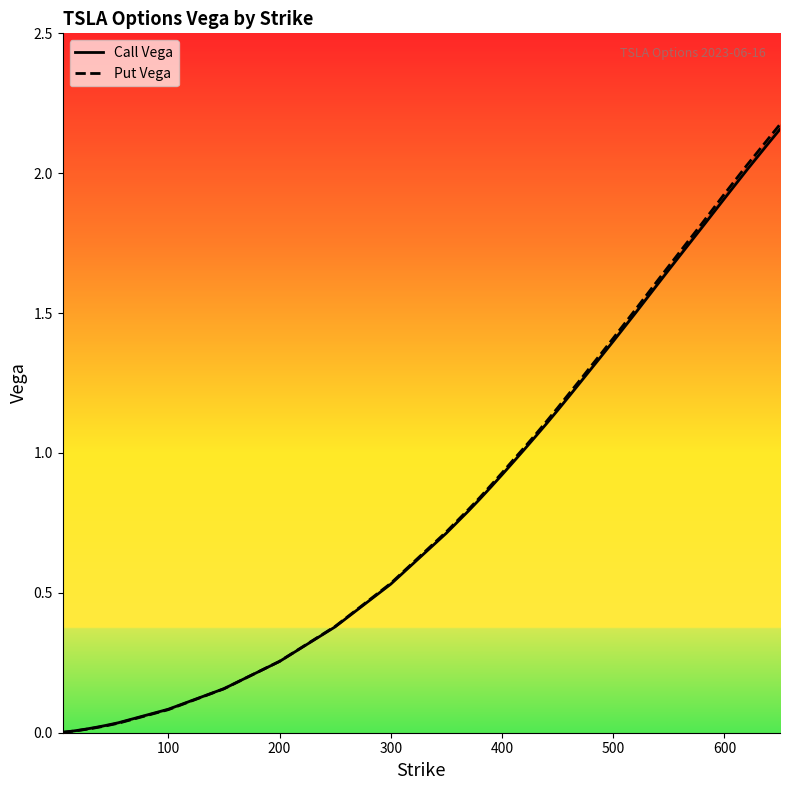

What is the label of the 7th point from the left?

600